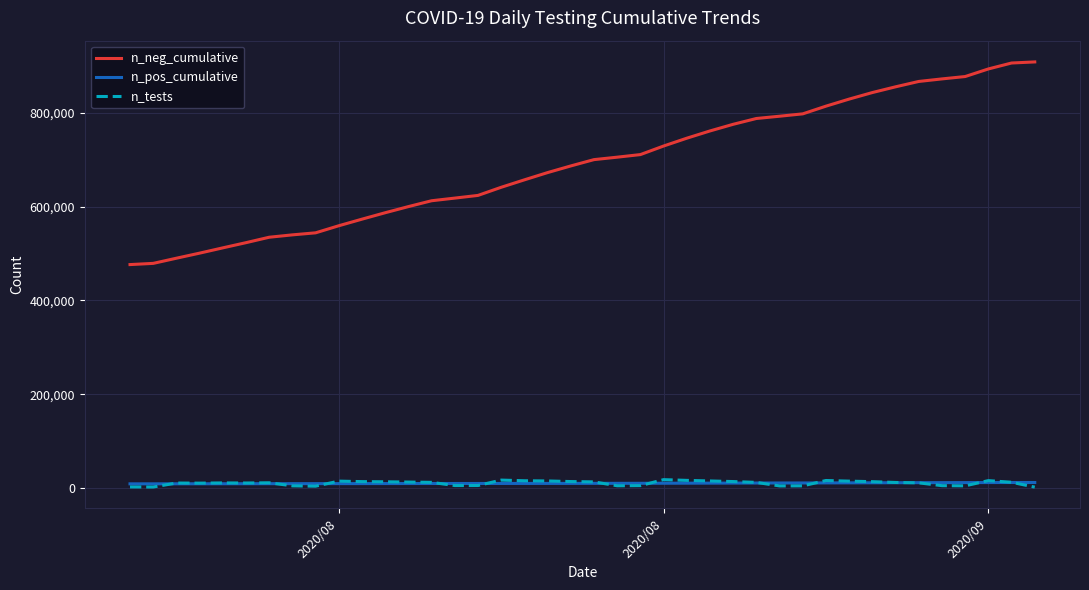

Which series has the largest total across all categories?

n_neg_cumulative